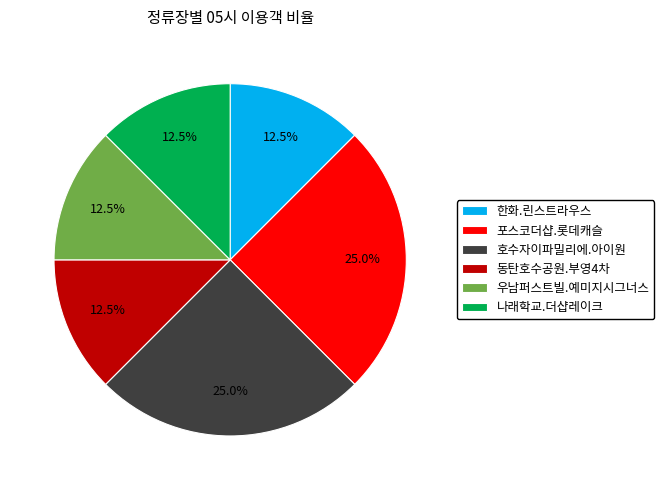

Is it true that 포스코더샵.롯데캐슬 is 12% of the pie?

False